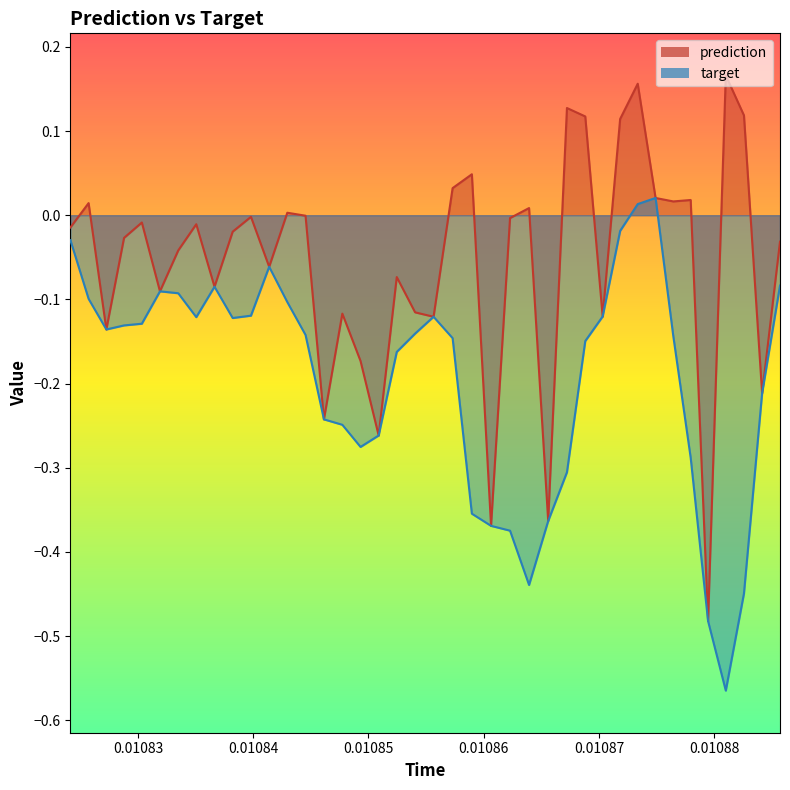

What is the average value of the target series?

-0.2